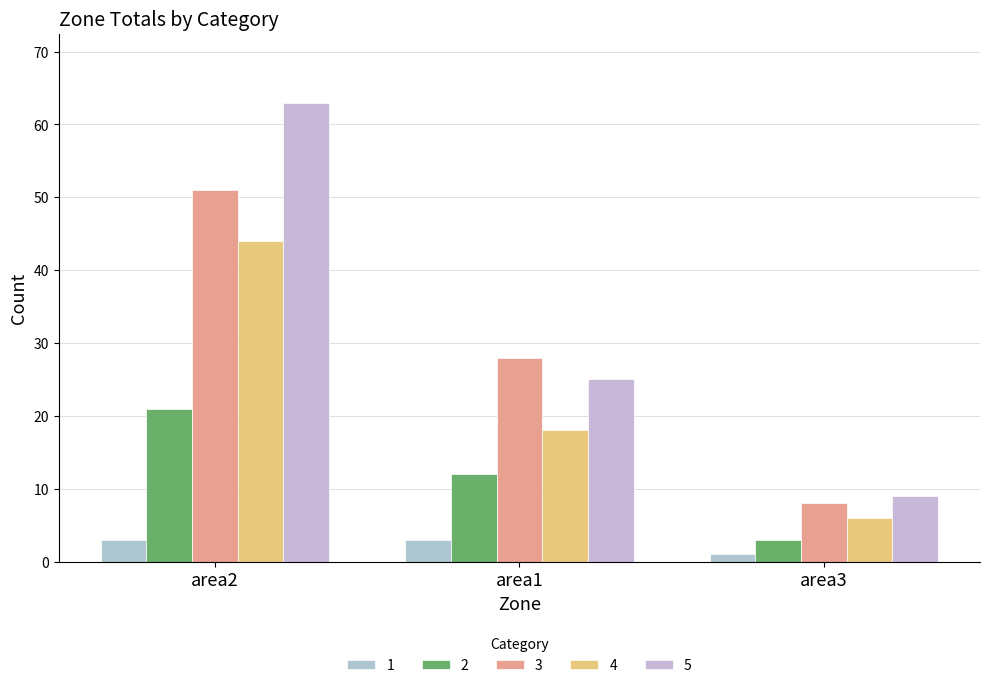

List the labels in order of 3 value, smallest first.

area3, area1, area2